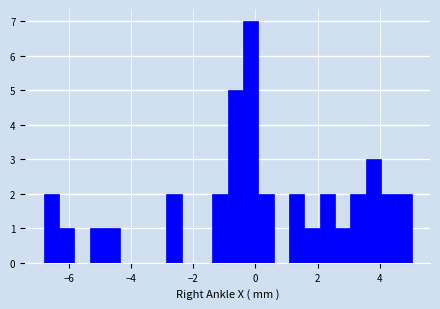

Around what value on the x-axis is the tallest bar? Give the approximate position of its centre, as read against the axis.

-0.2